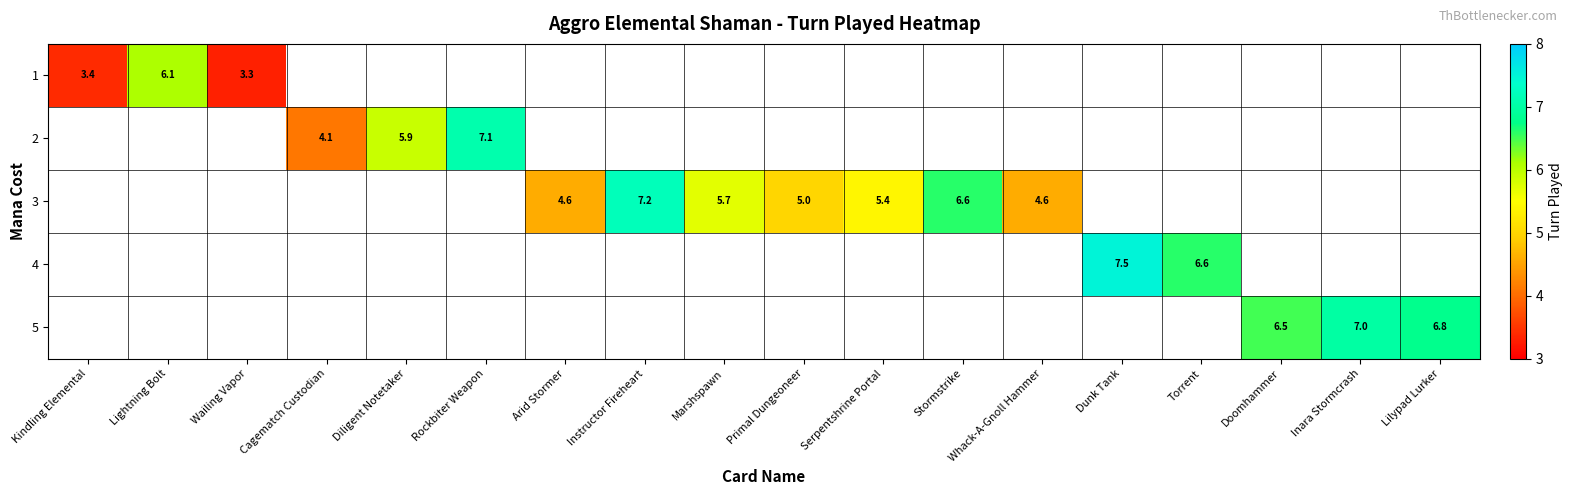

True or false: 3 has a value of 9.2 at Stormstrike.

False